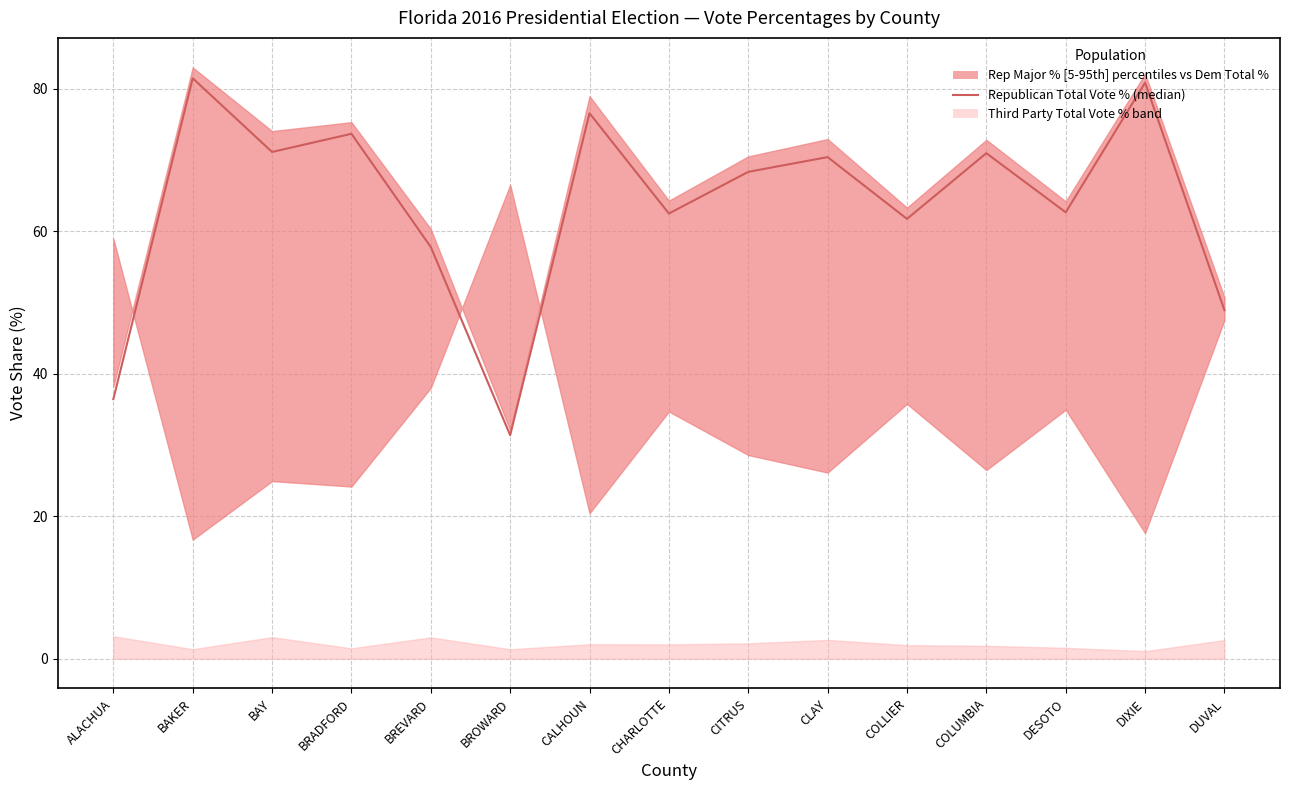

The chart shows a value of 120.3 at BAKER. True or false?

False